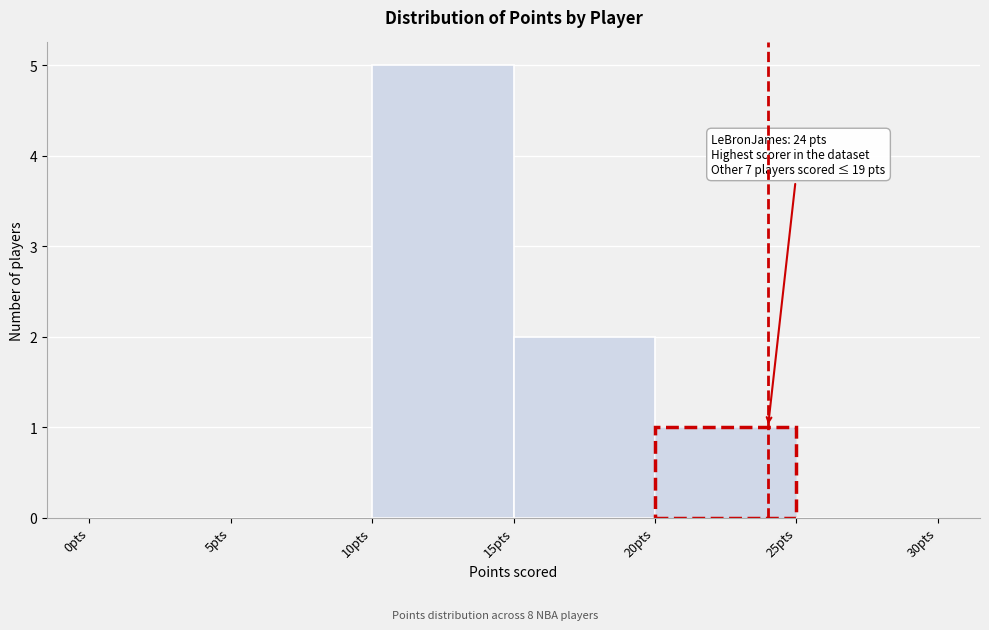

Over which range of the x-axis is the bar tallest?

10 to 15